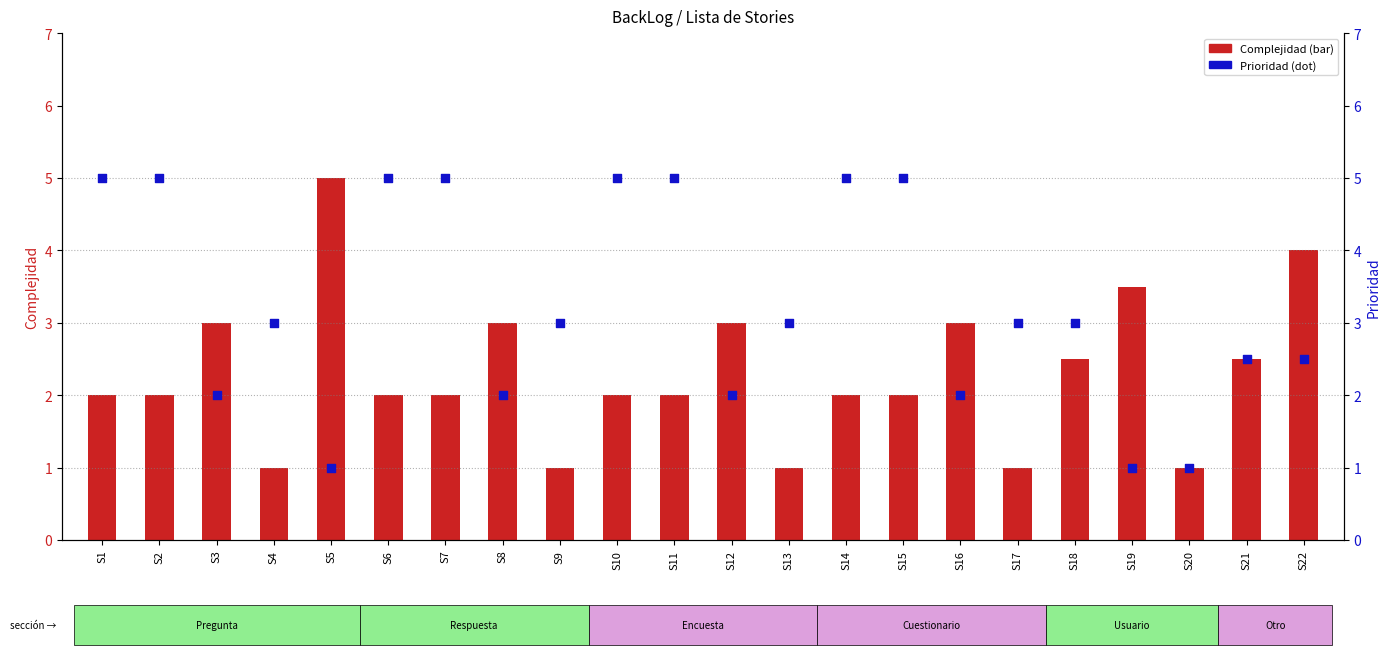

At how many categories does at least one series exceed 1?

21